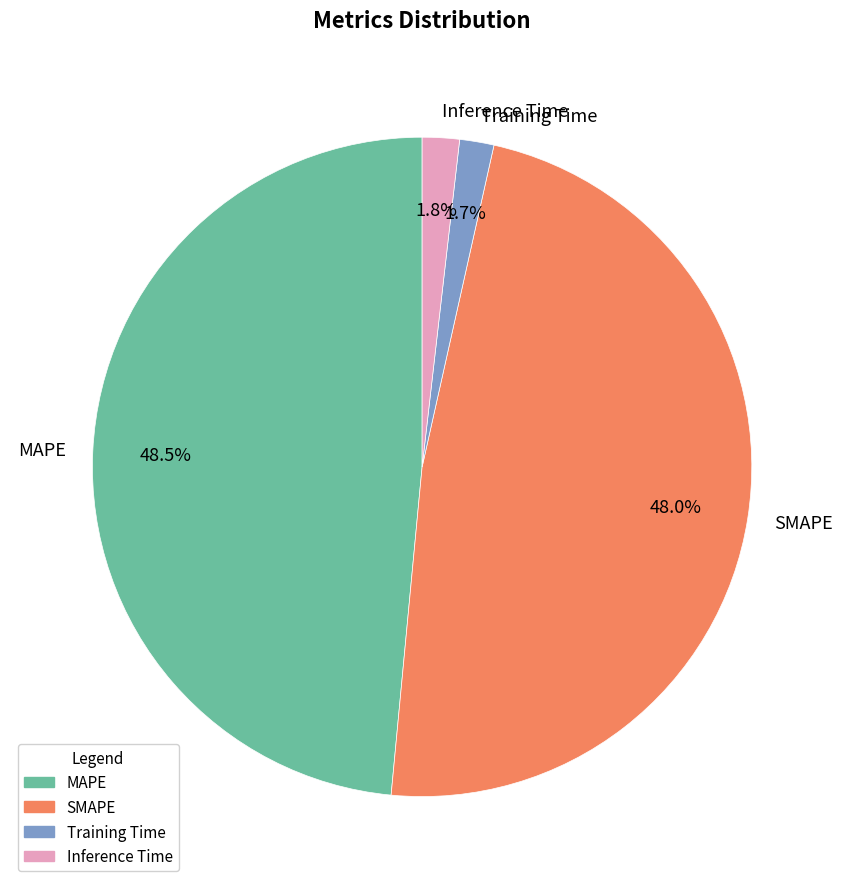

True or false: SMAPE accounts for 59% of the total.

False